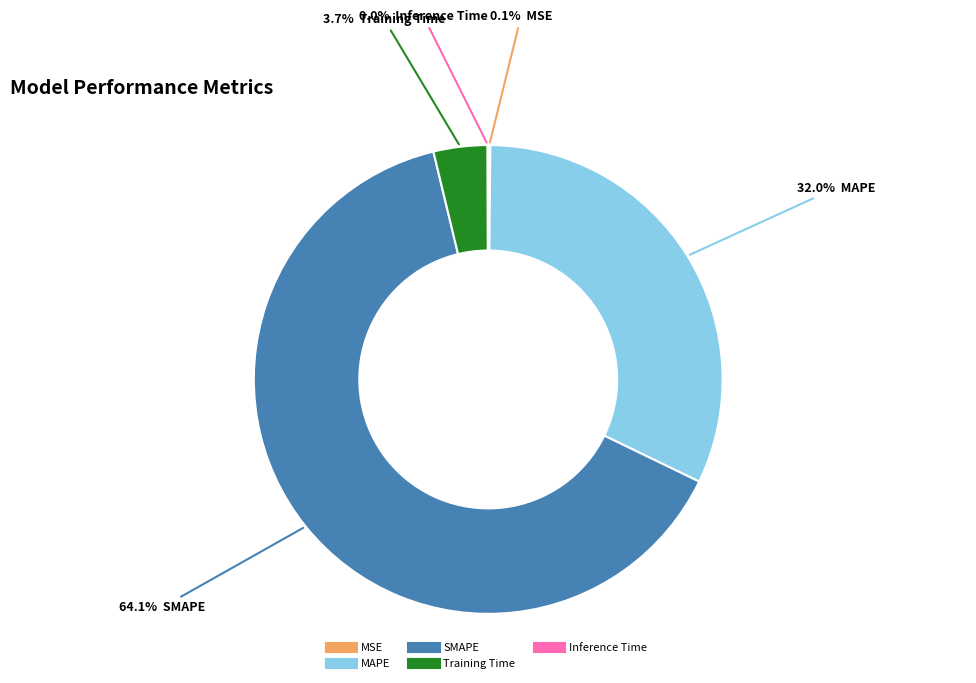

To the nearest percent, what is the combined percentage of SMAPE and Training Time?

68%